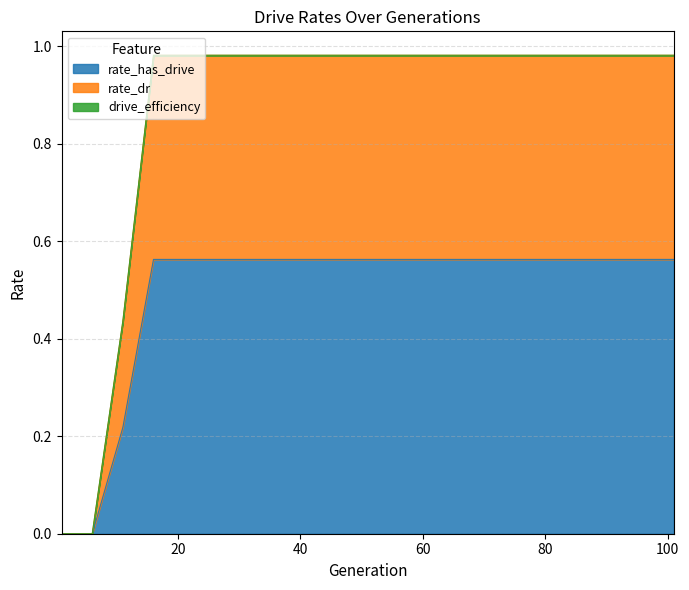

At which category is the sum across all series the highest?

25